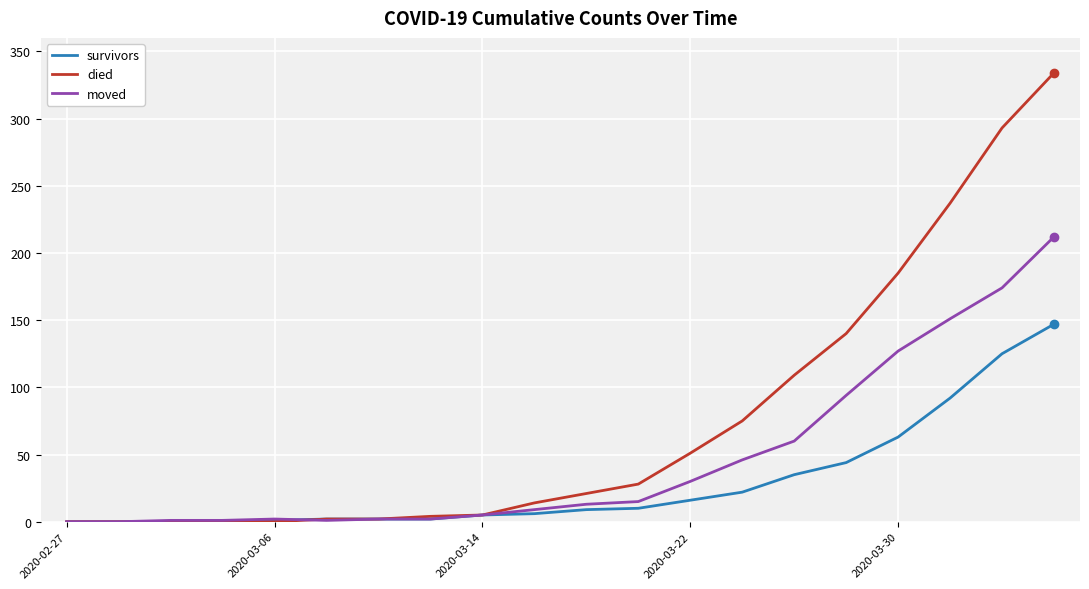

What is the greatest value displayed?

334